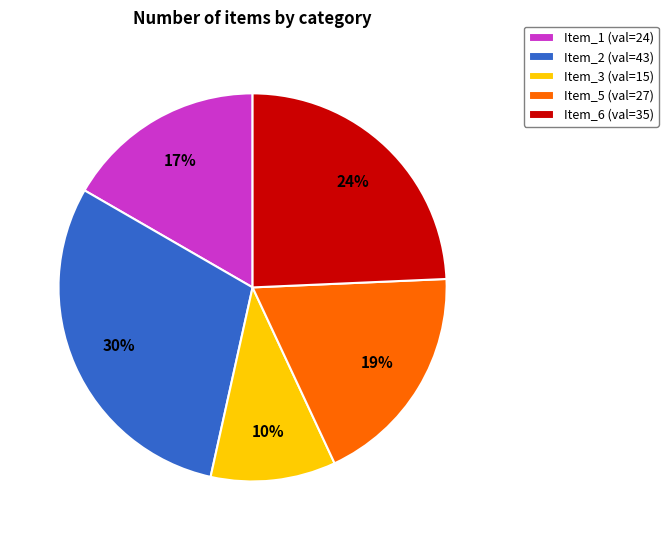

The Item_2 (val=43) slice represents 39% of the pie. True or false?

False